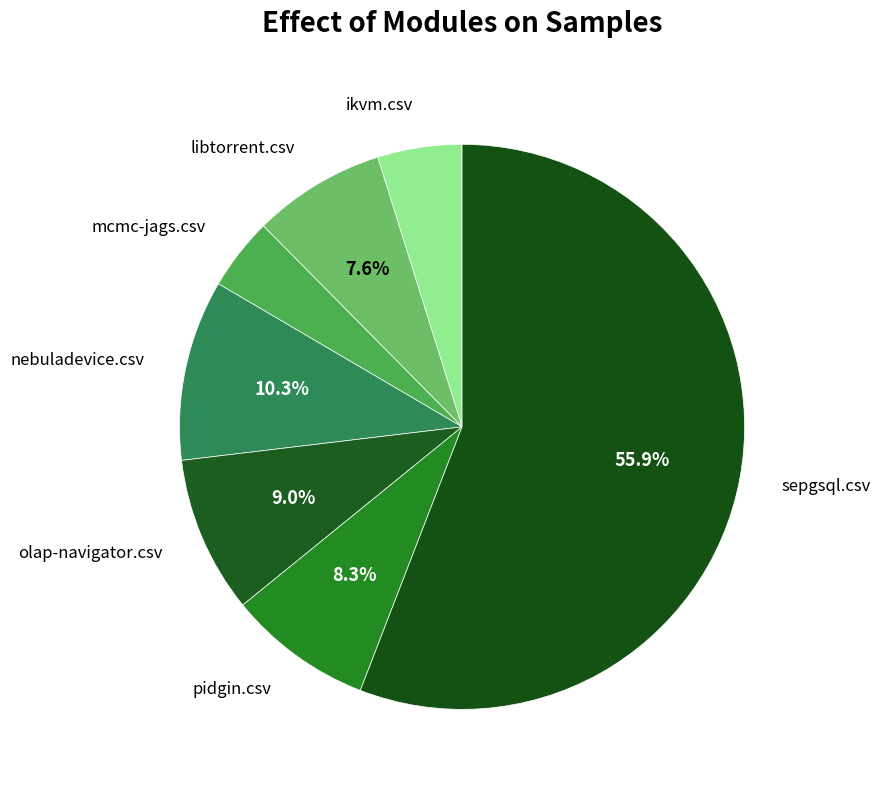

Which has a higher value, pidgin.csv or ikvm.csv?

pidgin.csv